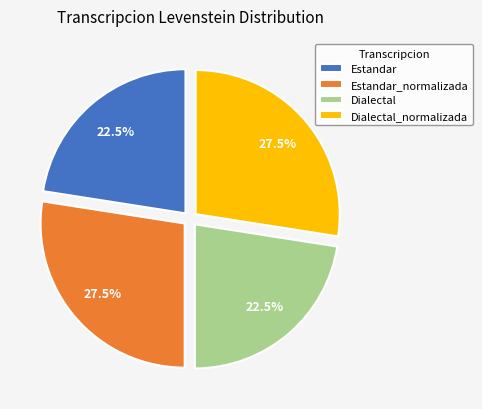

Is there any slice that represents more than half of the pie?

No